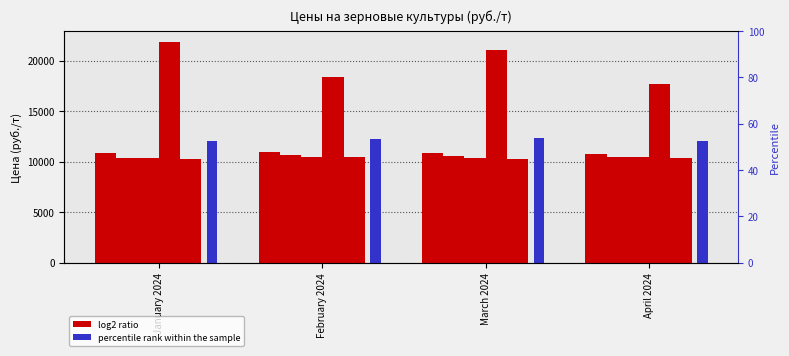

What is the sum of all пшеница values?

41610.6